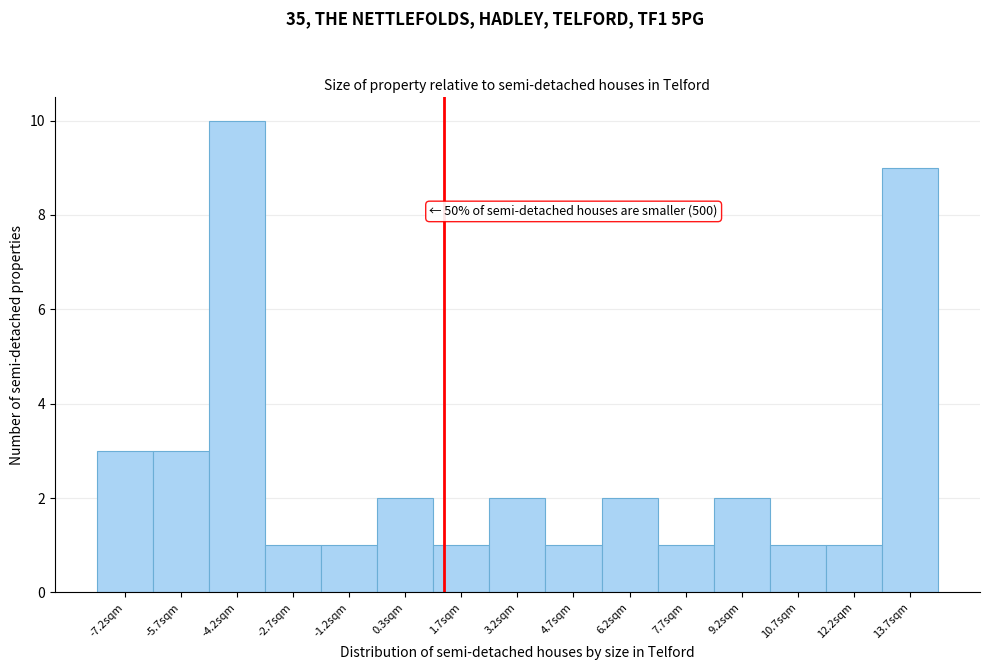

Over which range of the x-axis is the bar tallest?

-5.0 to -3.4